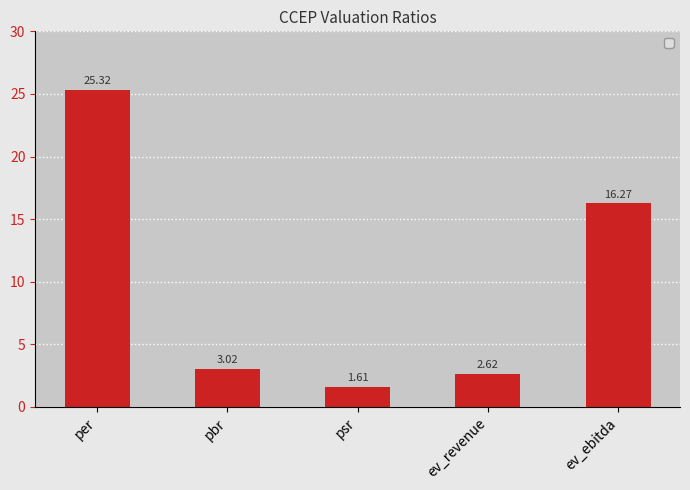

At which label does the data first exceed 3?

per